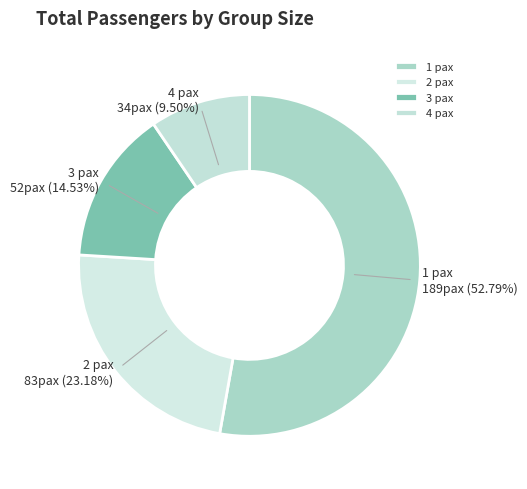

Does 2 pax account for over 50% of the chart?

No